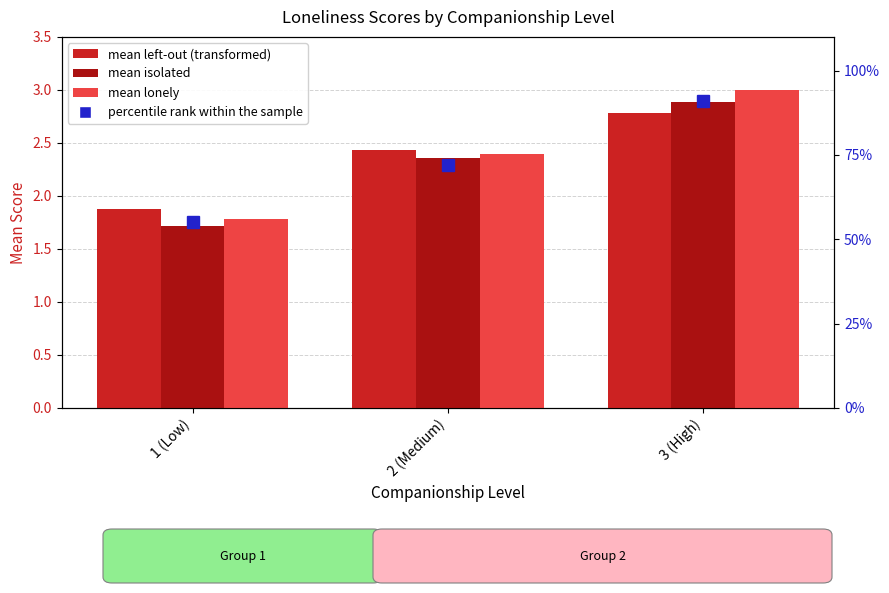

Reading left to right, extract all data points from this chart.

mean left-out: 1.9	2.4	2.8
mean isolated: 1.7	2.4	2.9
mean lonely: 1.8	2.4	3.0
percentile rank within the sample: 55.0	72.0	91.0